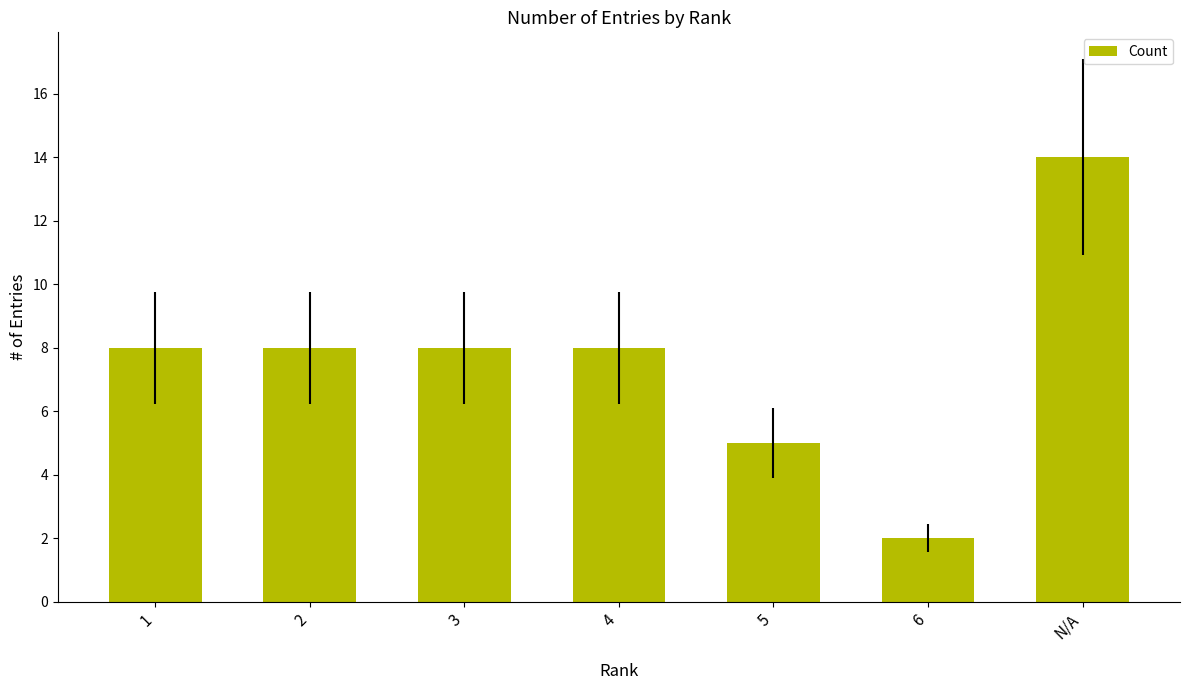

What is the difference between the second highest and minimum values?

6